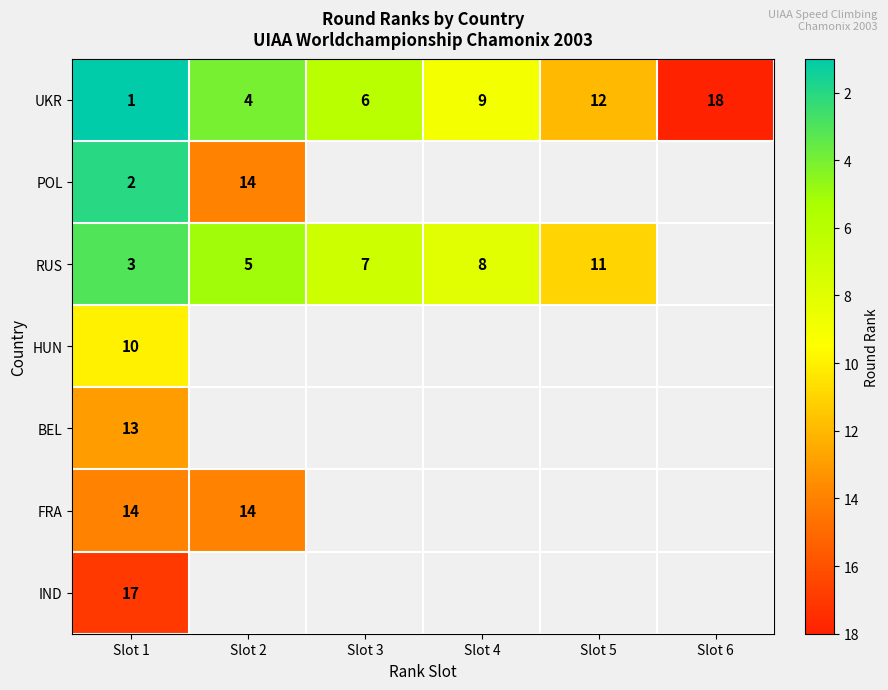

What is the sum of all UKR values?

50